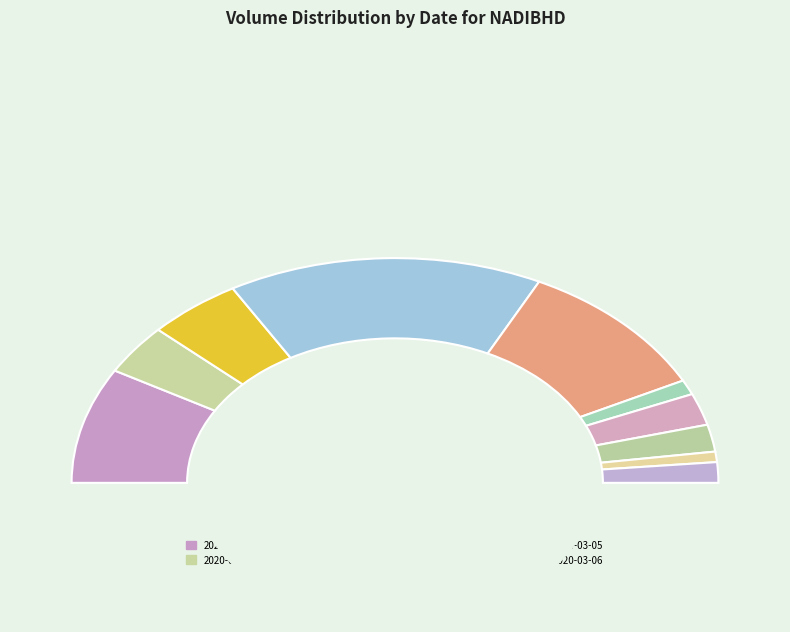

Is the sum of 2020-02-28 and 2020-03-04 greater than half?

No